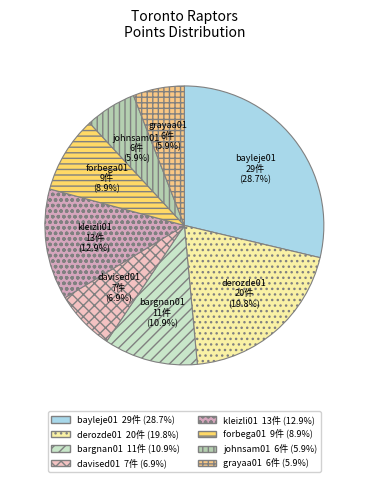

Count the number of slices in the pie.

8